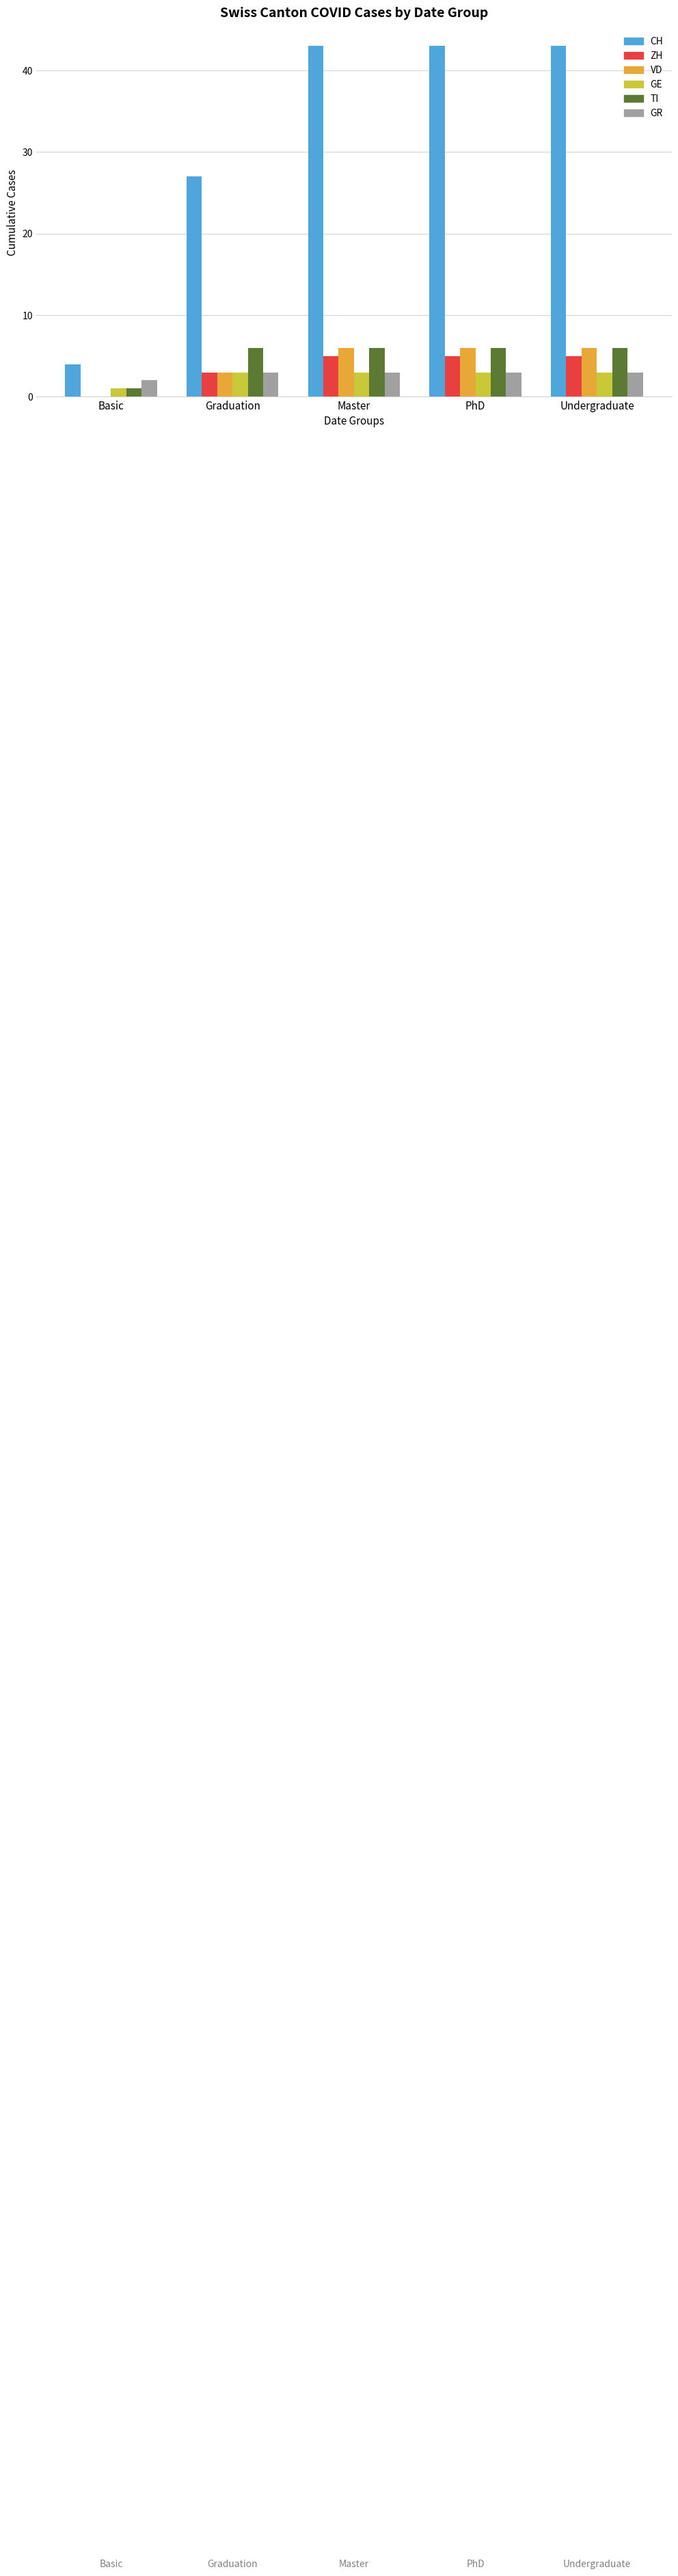

Between Graduation and Undergraduate, which series saw the biggest shift?

CH